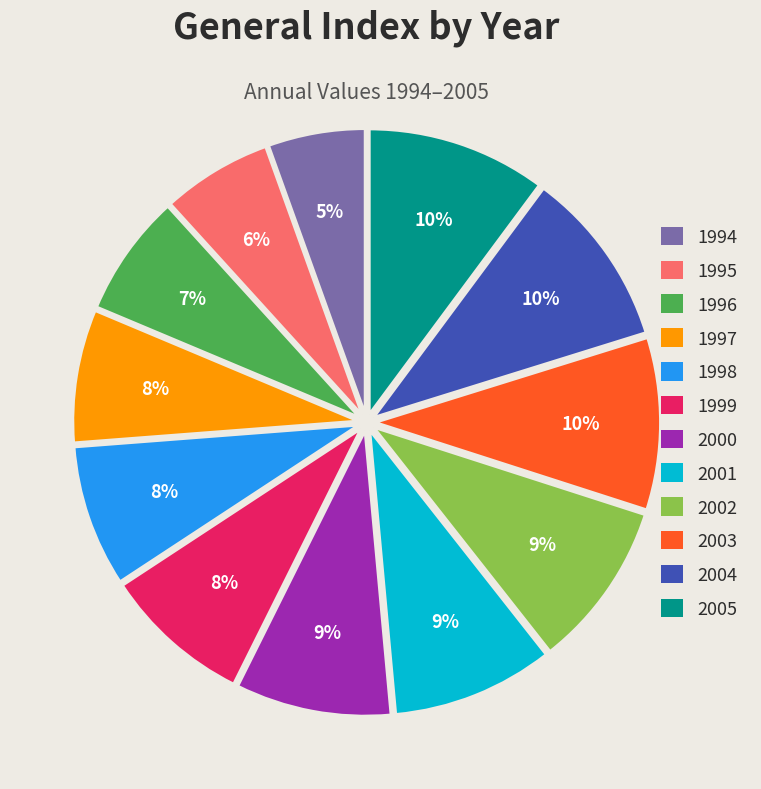

What percentage is the 1999 slice, to the nearest percent?

8%